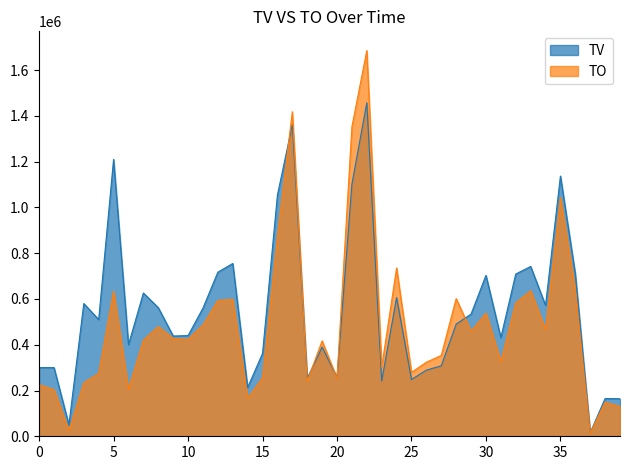

True or false: TO has more than 1 interior local peaks.

True